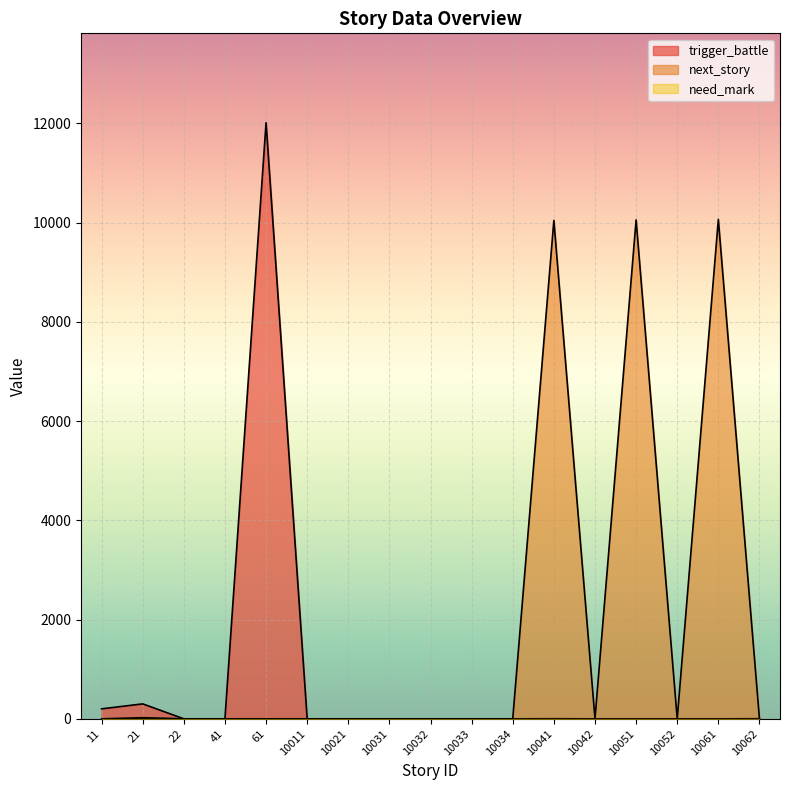

How many data points in trigger_battle are above 0?

5